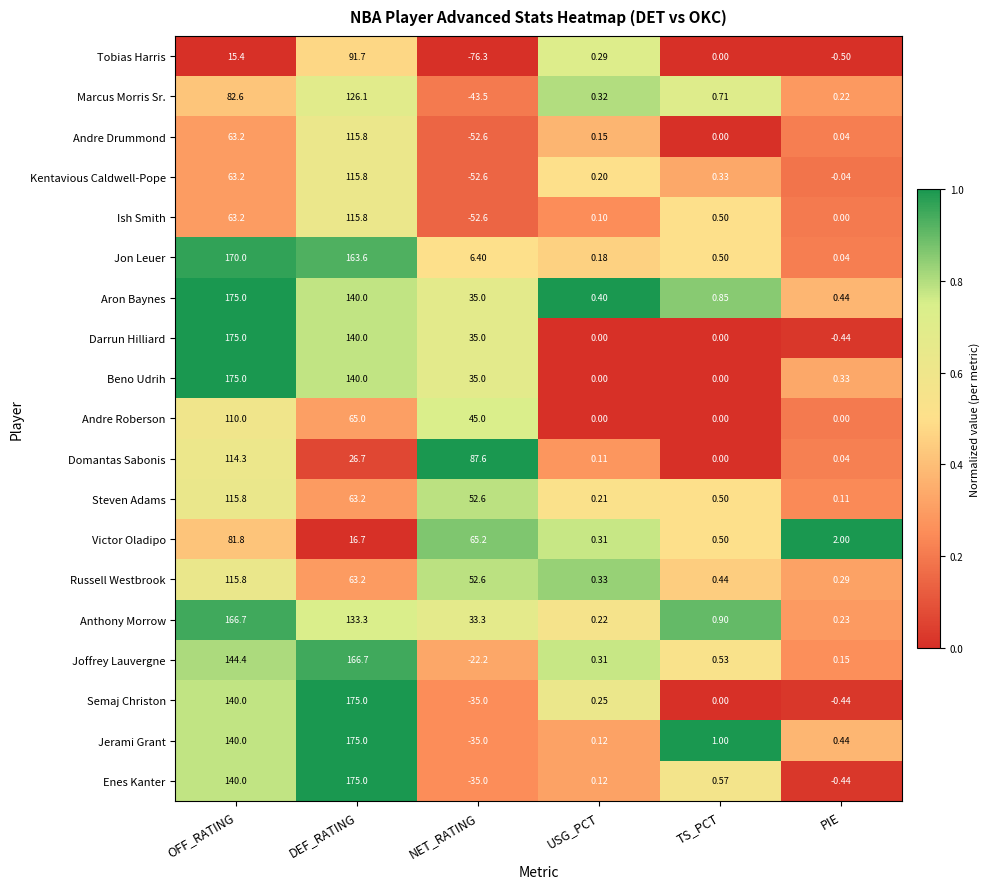

Which label corresponds to the smallest value in the chart?

NET_RATING